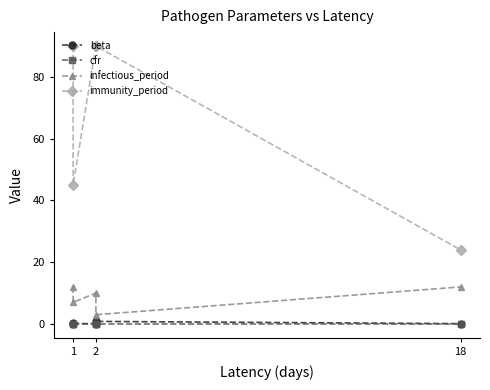

Is the value of infectious_period at 2 greater than the value of cfr at 1?

Yes